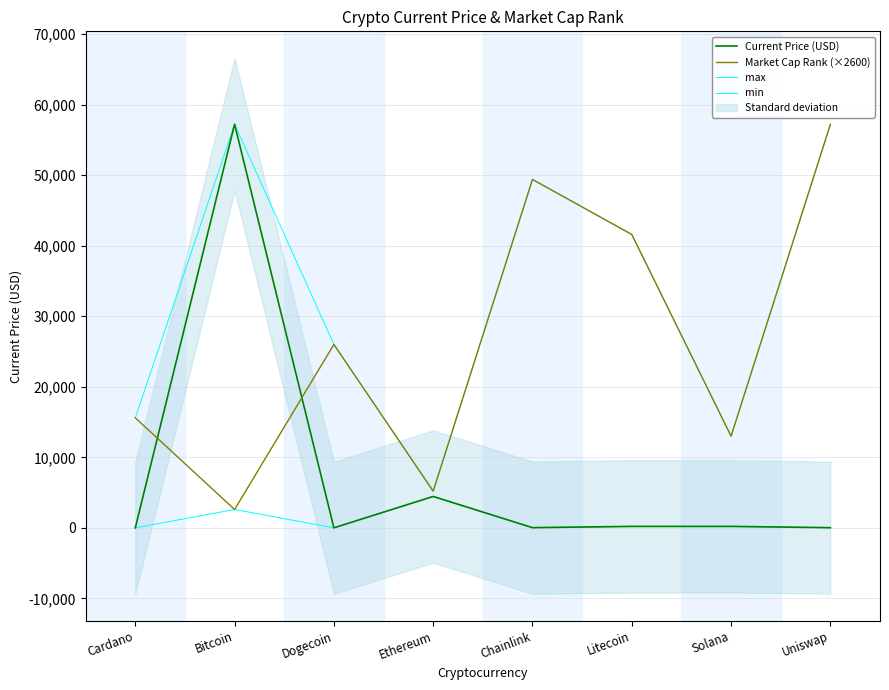

True or false: Market Cap Rank (×2600) and min cross at least once.

False